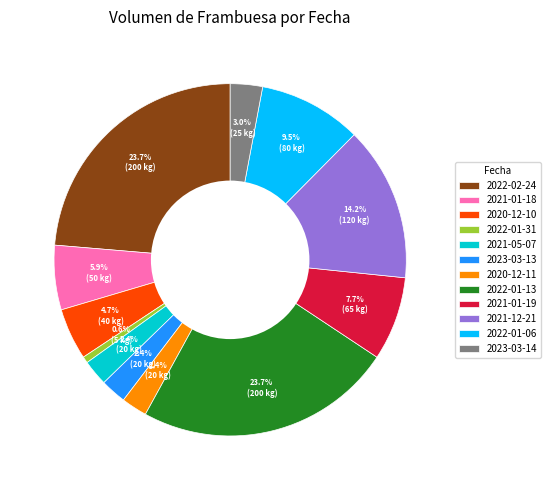

To the nearest percent, what is the difference between the largest and smallest slice percentages?

23%